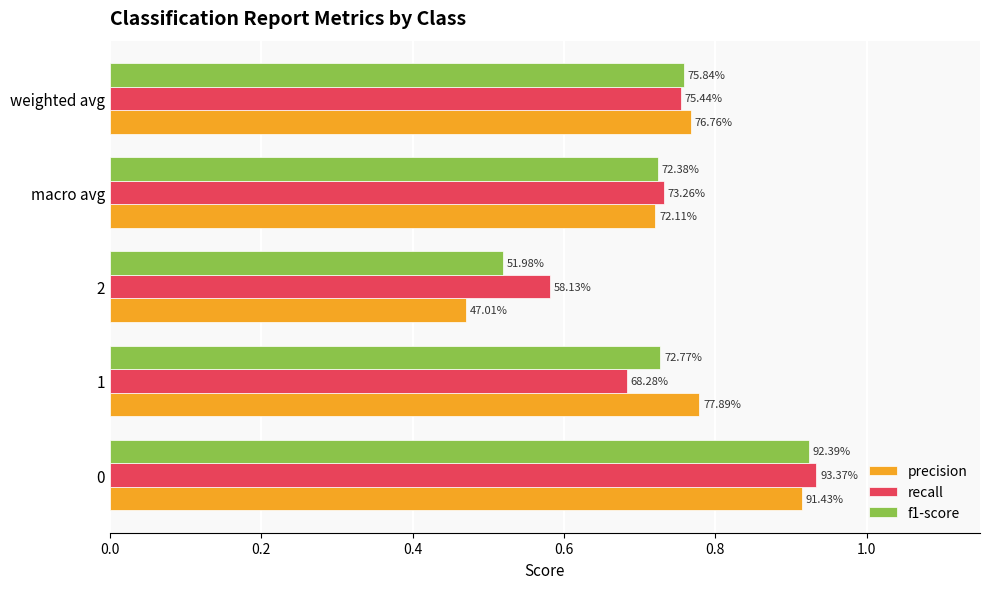

What are all the series names shown in the legend?

precision, recall, f1-score